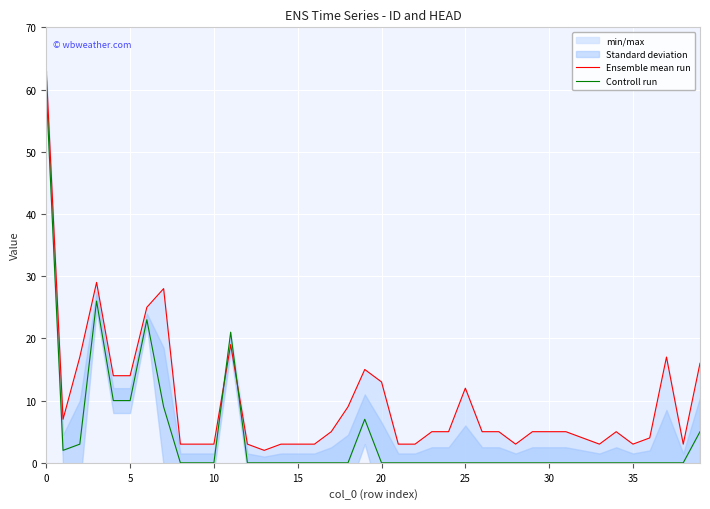

How many interior local peaks does the Ensemble mean run series have?

7